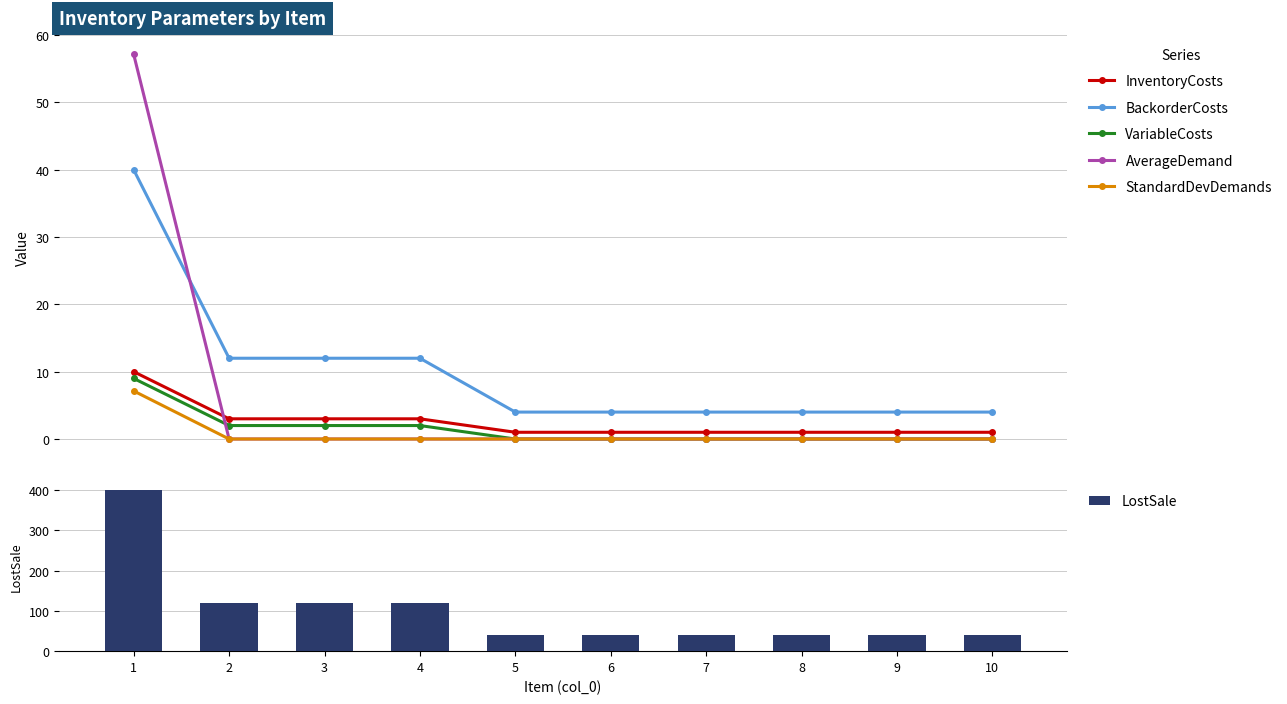

What is the greatest value displayed?

400.0